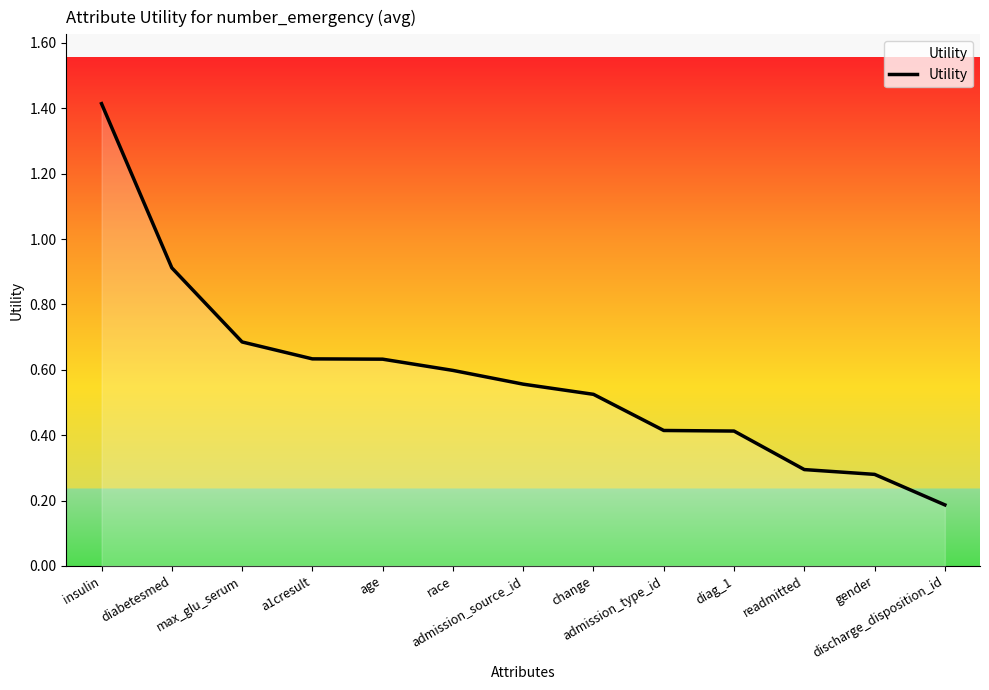

Does the chart display data point markers on the line(s)?

No